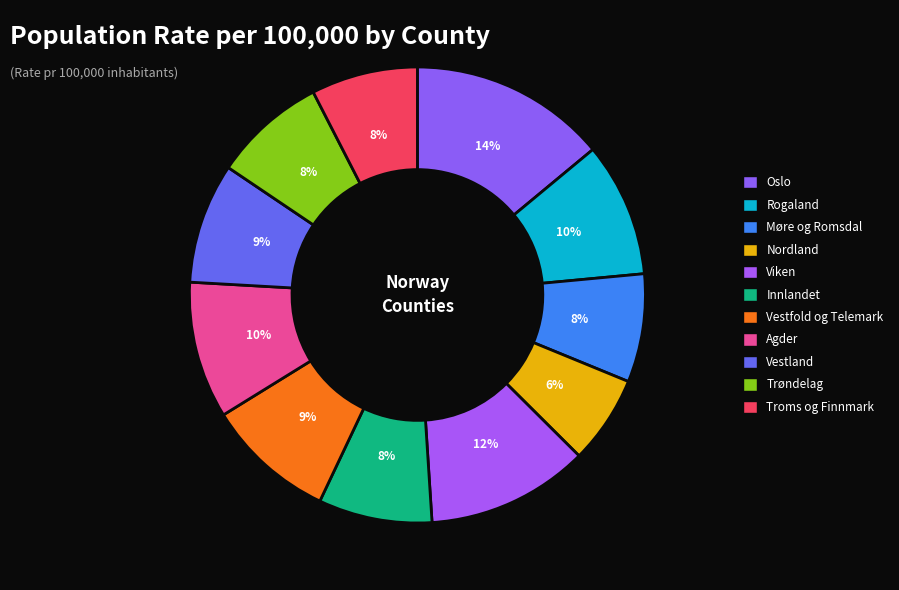

Count the number of slices in the pie.

11